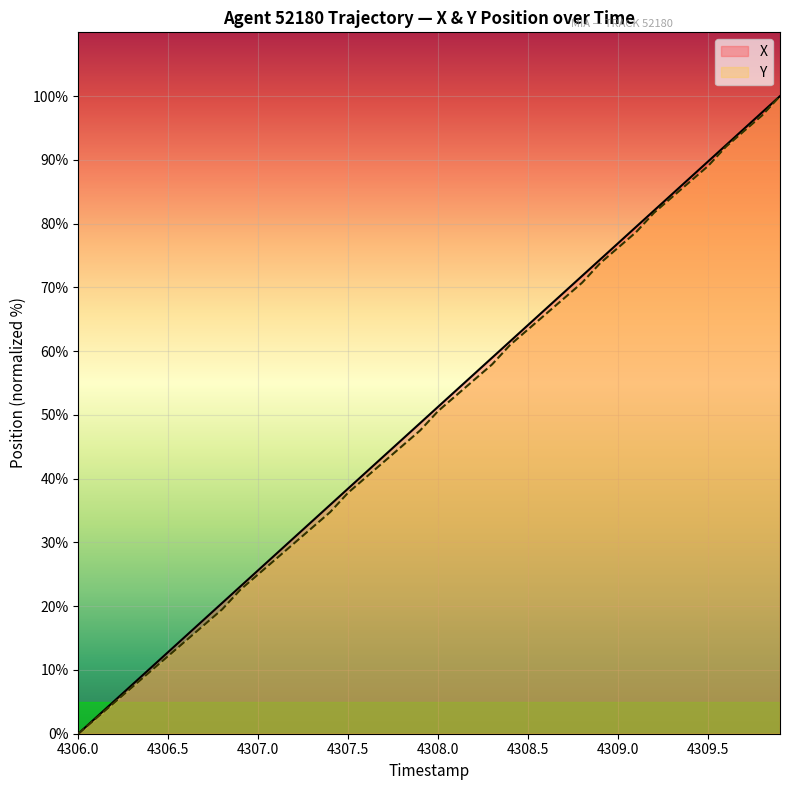

The X series shows 0.0 at 4306.0. True or false?

True